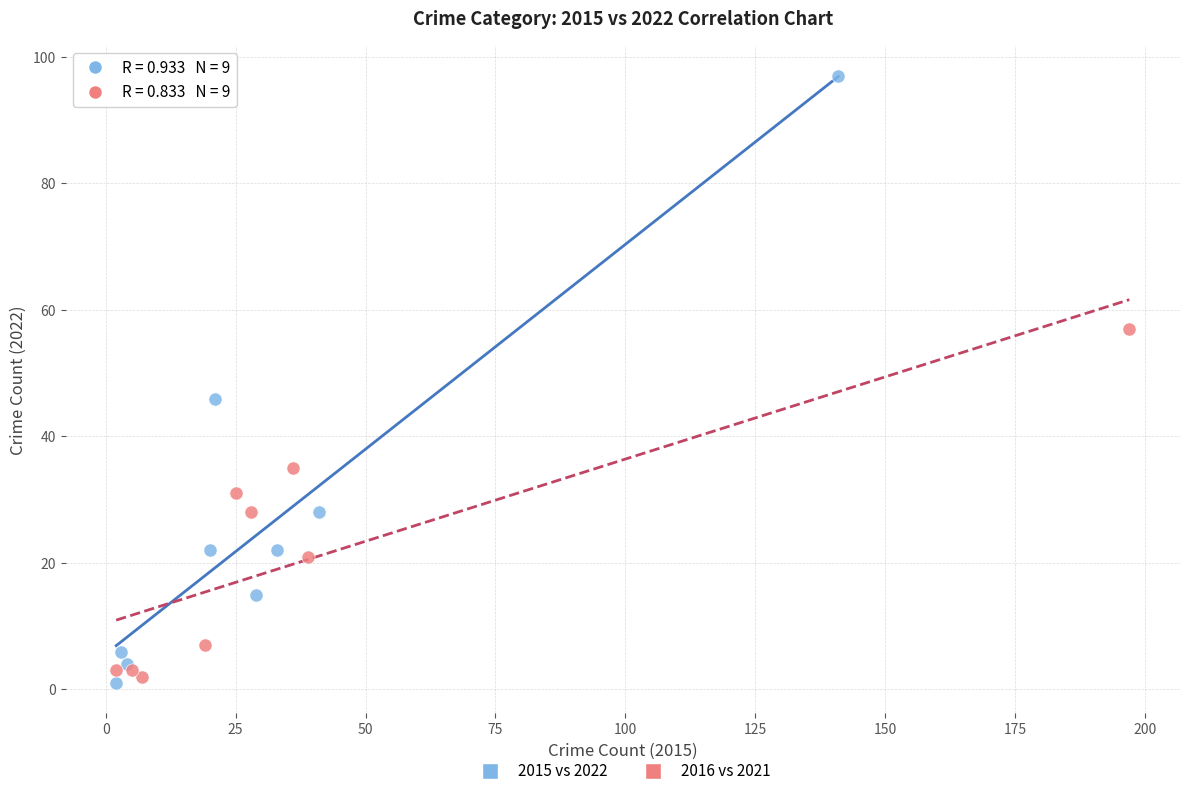

Which series contains the lowest Y value?

2015 vs 2022